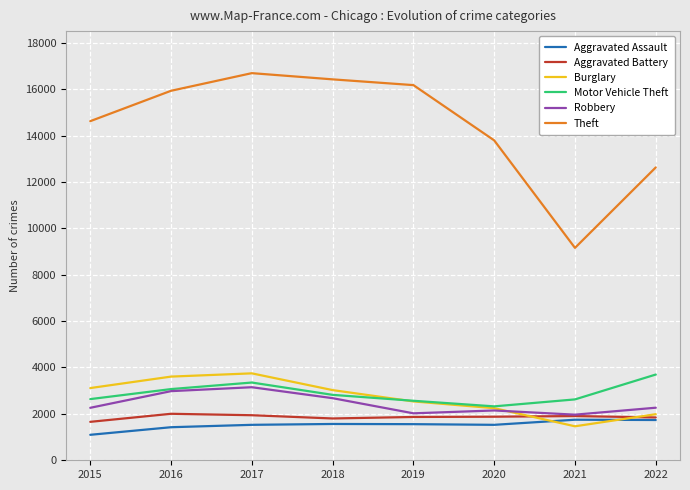

What is the difference between the Theft values at 2015 and 2022?

1994